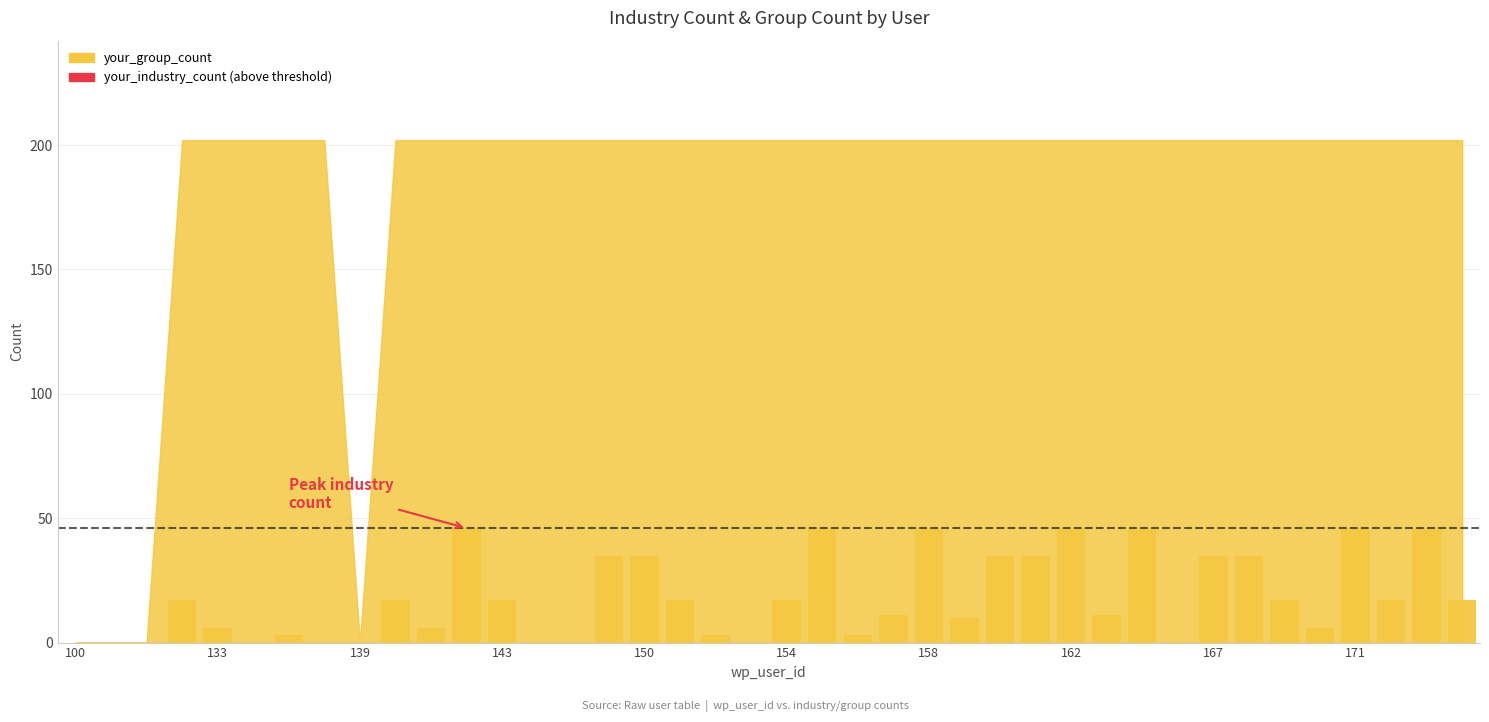

What is the sum of all values?

727